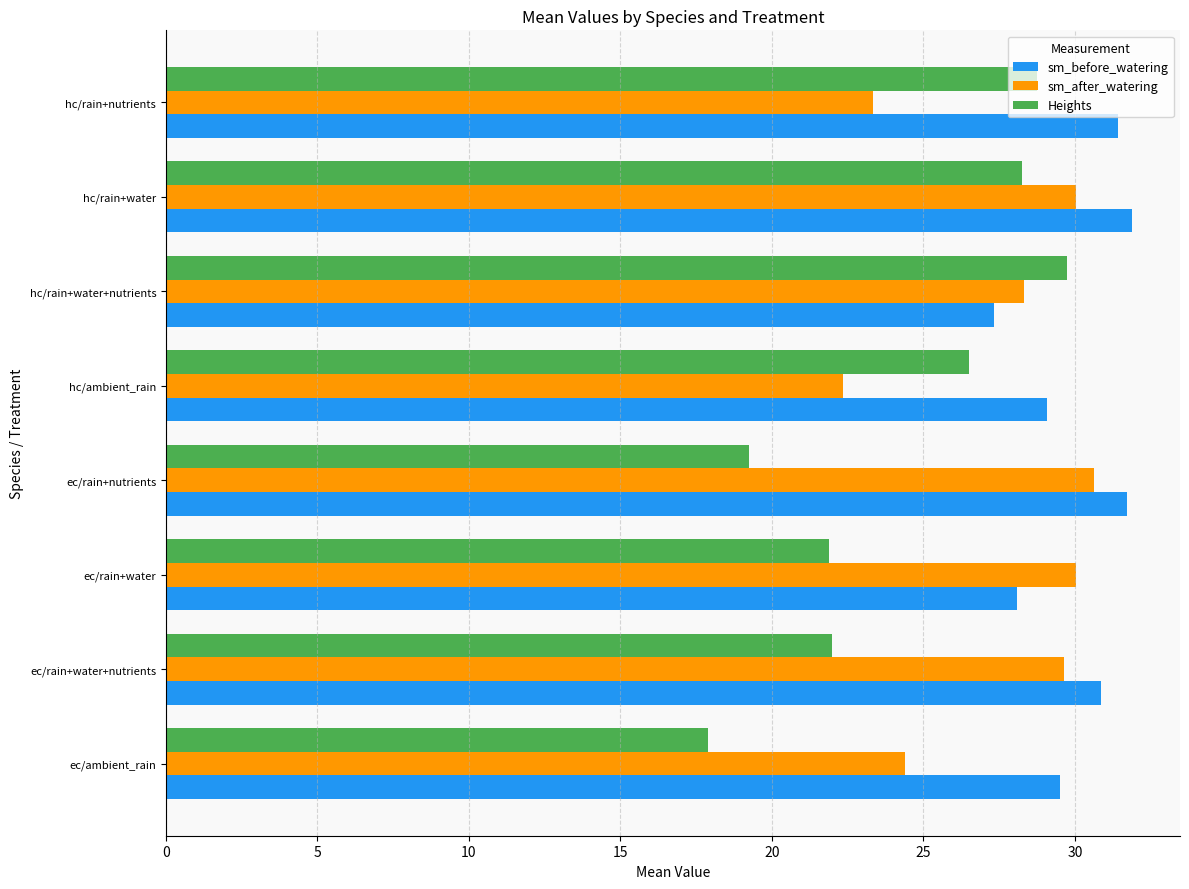

What is the total value across all series at ec/ambient_rain?

71.8